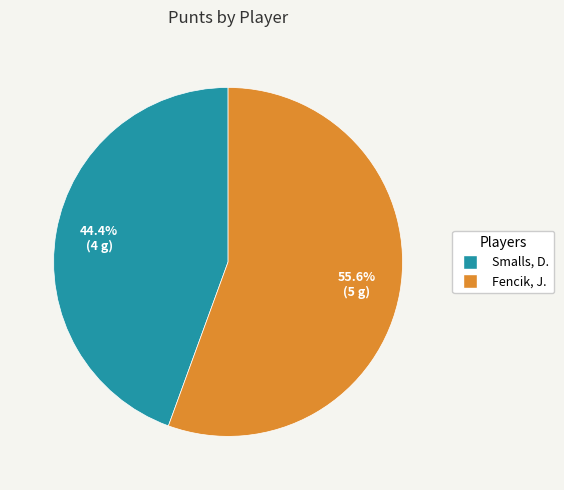

True or false: Smalls, D. accounts for 38% of the total.

False